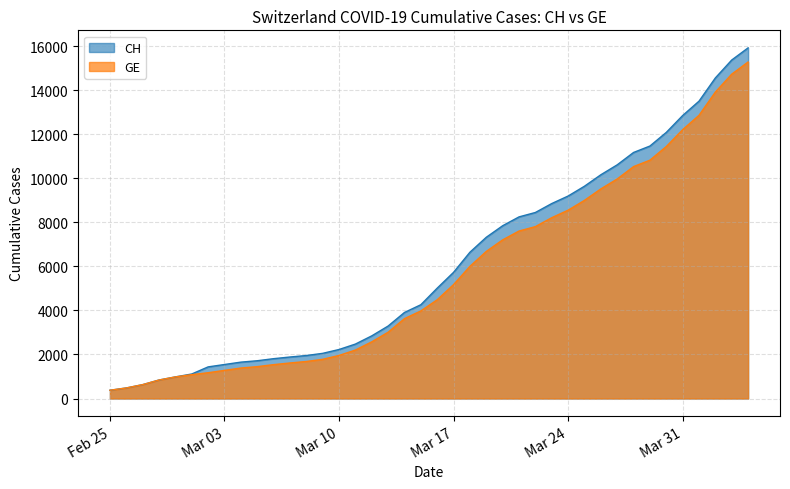

The value of GE at Mar 24 is 8554. True or false?

True